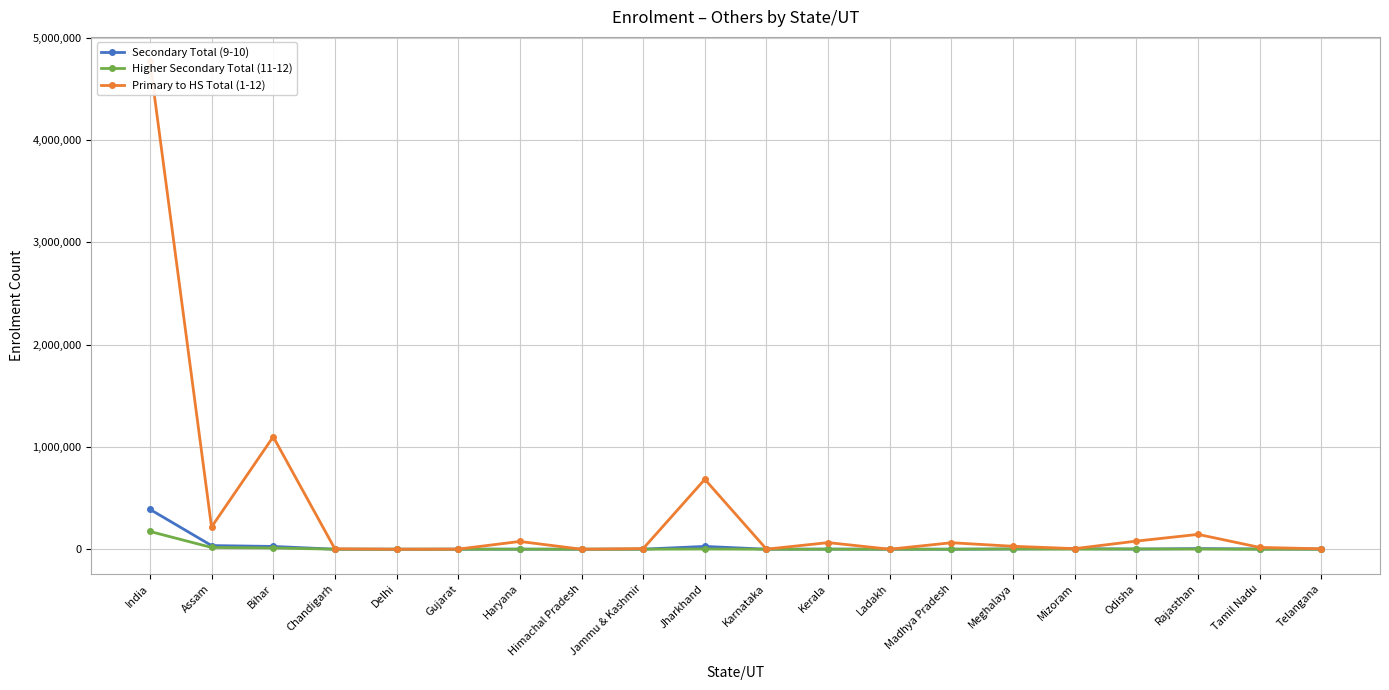

At which label does Higher Secondary Total (11-12) reach its peak?

India